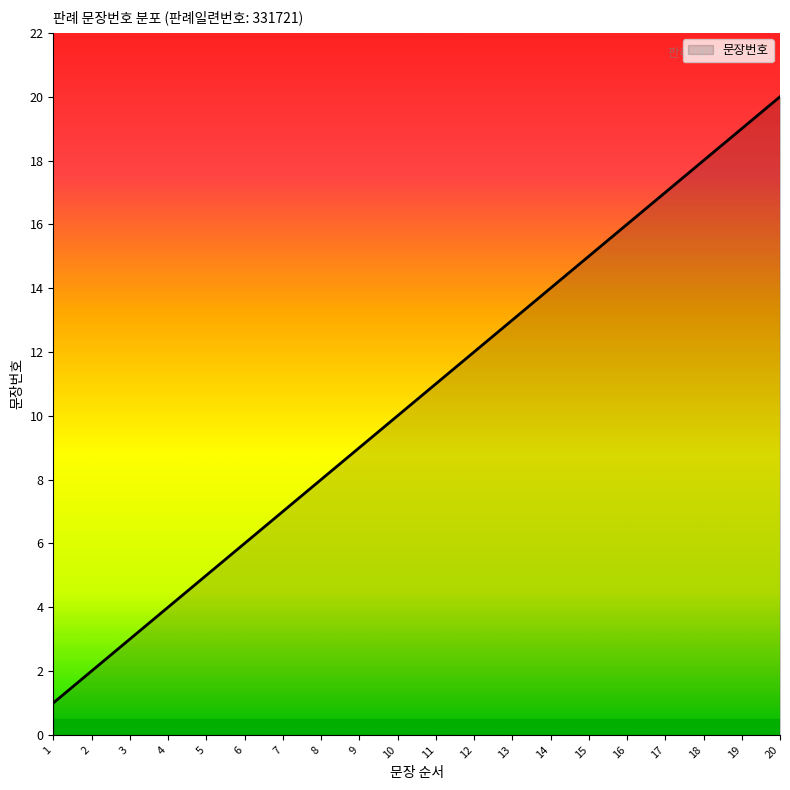

Which label corresponds to the largest value in the chart?

20